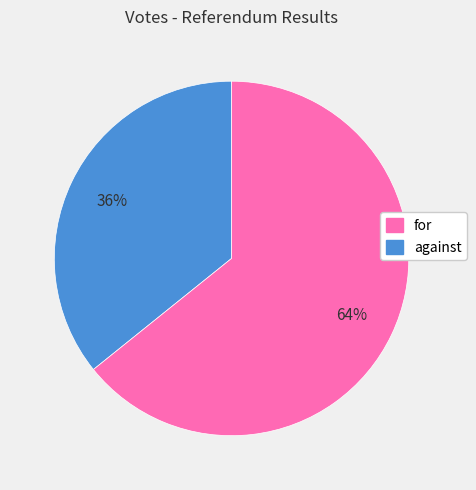

Is there any slice that represents more than half of the pie?

Yes